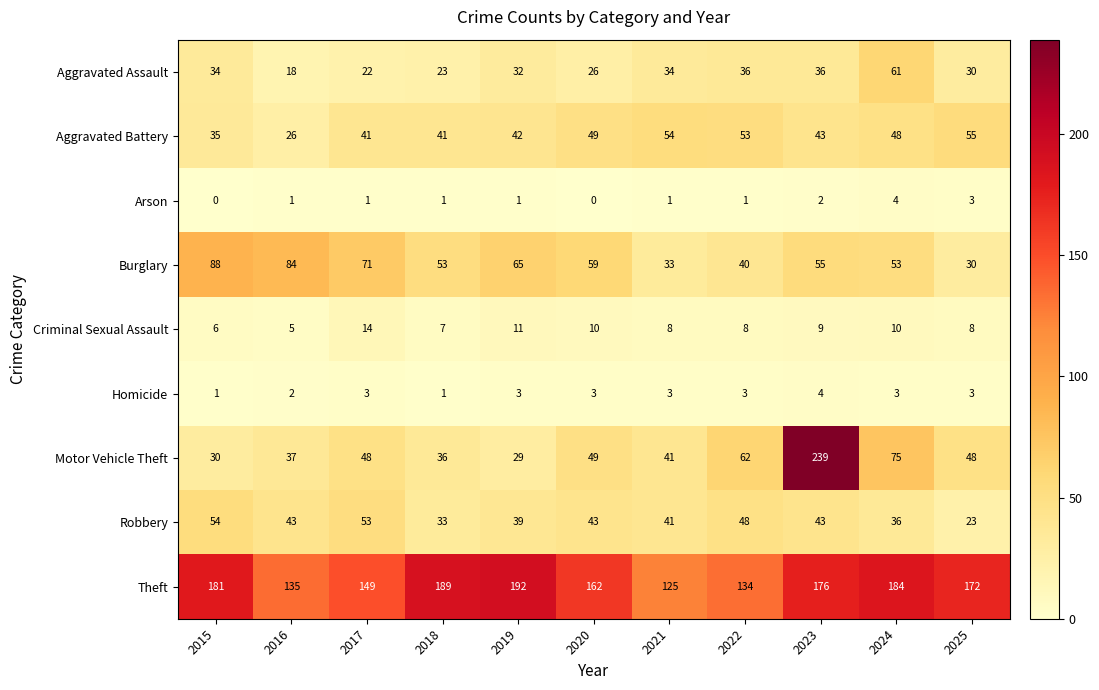

How many Homicide values are between 2 and 3?

8